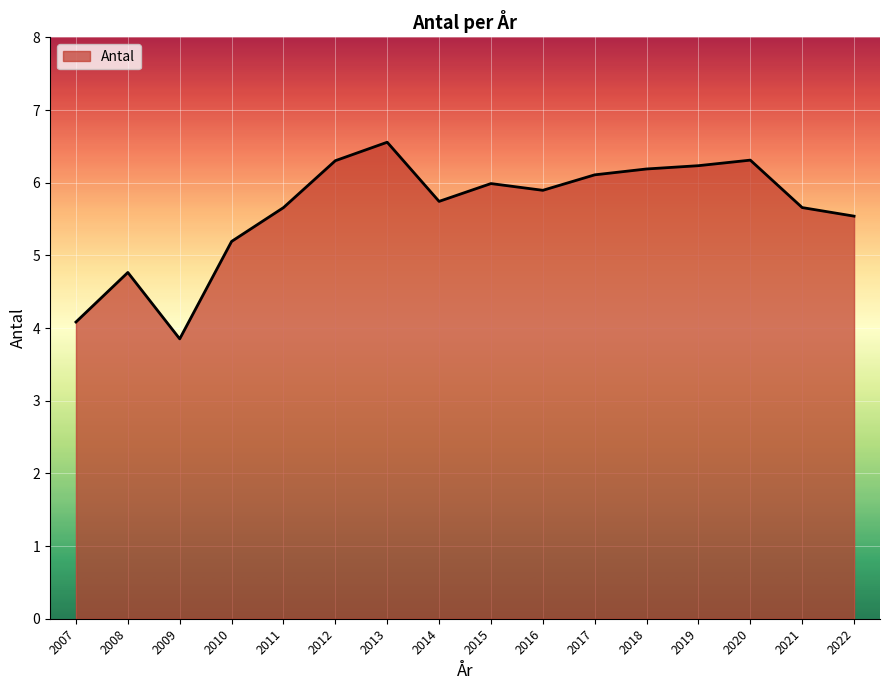

At which label does the data first exceed 5?

2010